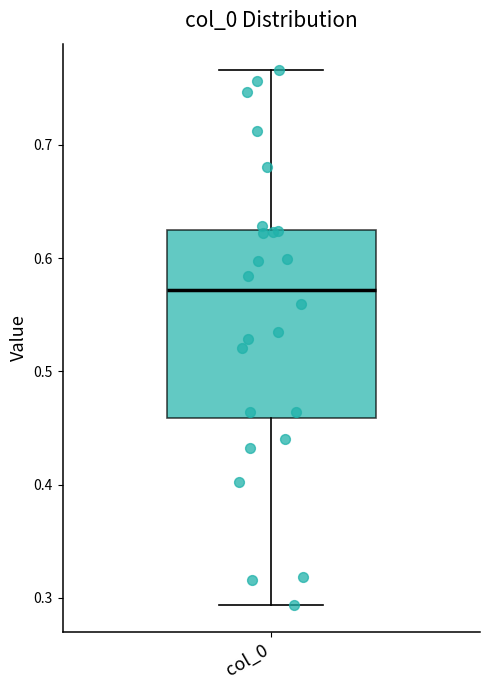

Where does the median line of the box for col_0 sit on the y-axis? The values are not printed on the chart, so give them approximately, as read against the axis.

0.57